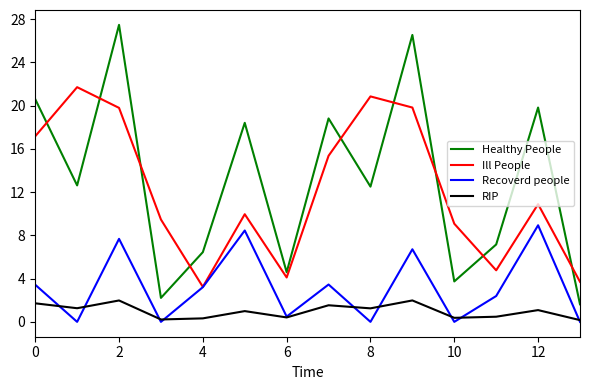

Which series has the widest spread of values?

Healthy People